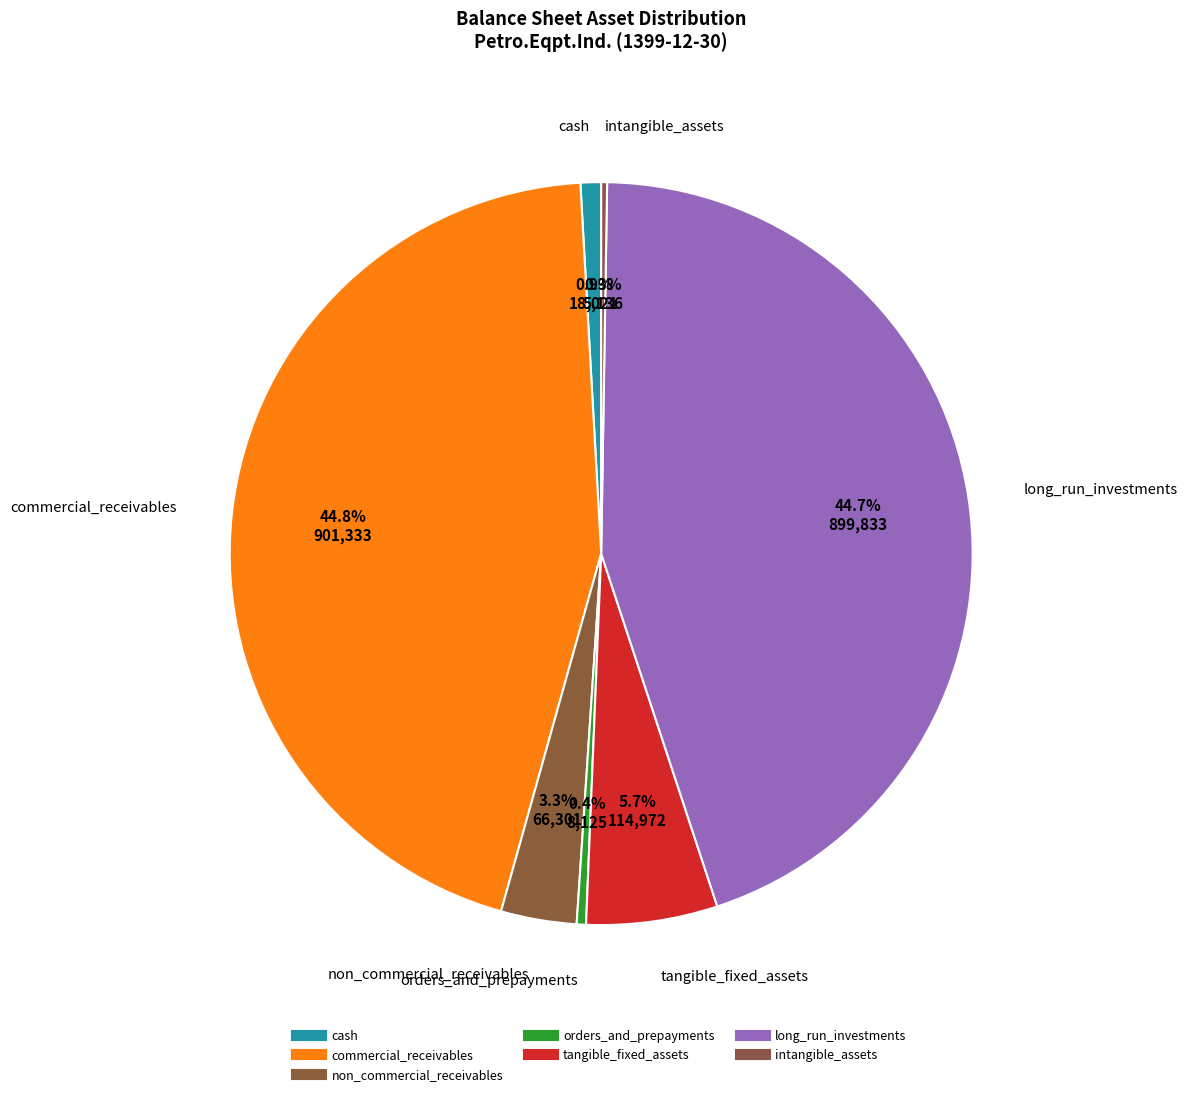

What is the ratio of the value at commercial_receivables to the value at long_run_investments?

1.0